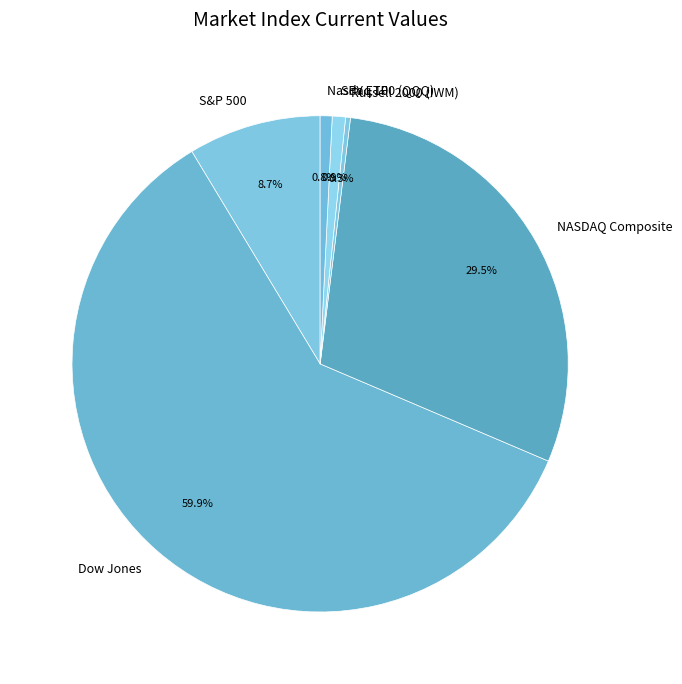

The NASDAQ Composite slice represents 36% of the pie. True or false?

False